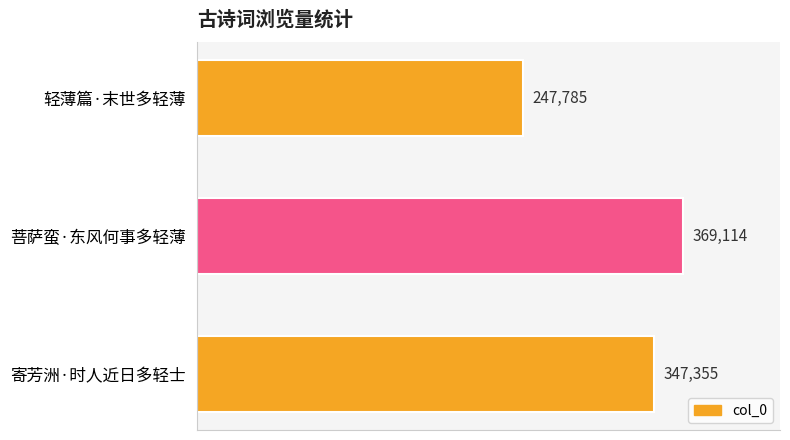

What is the maximum value shown in the chart?

369114